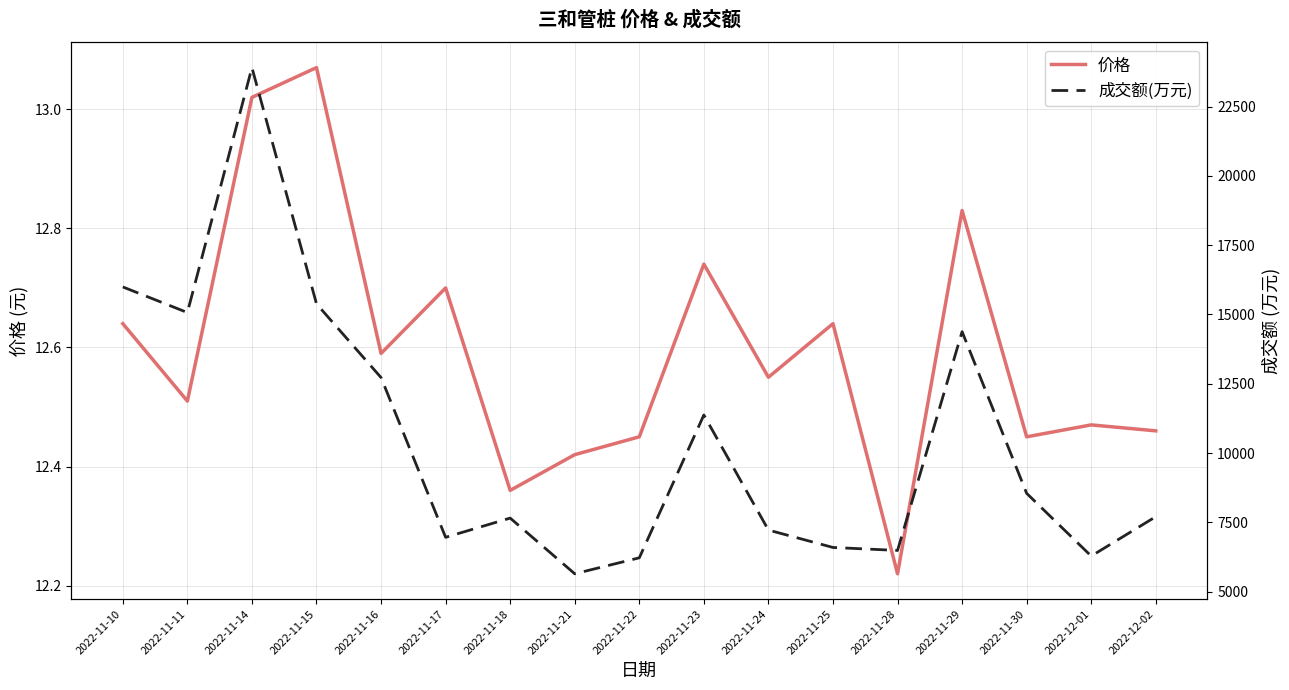

Between 2022-11-29 and 2022-12-02, which series saw the biggest shift?

成交额(万元)